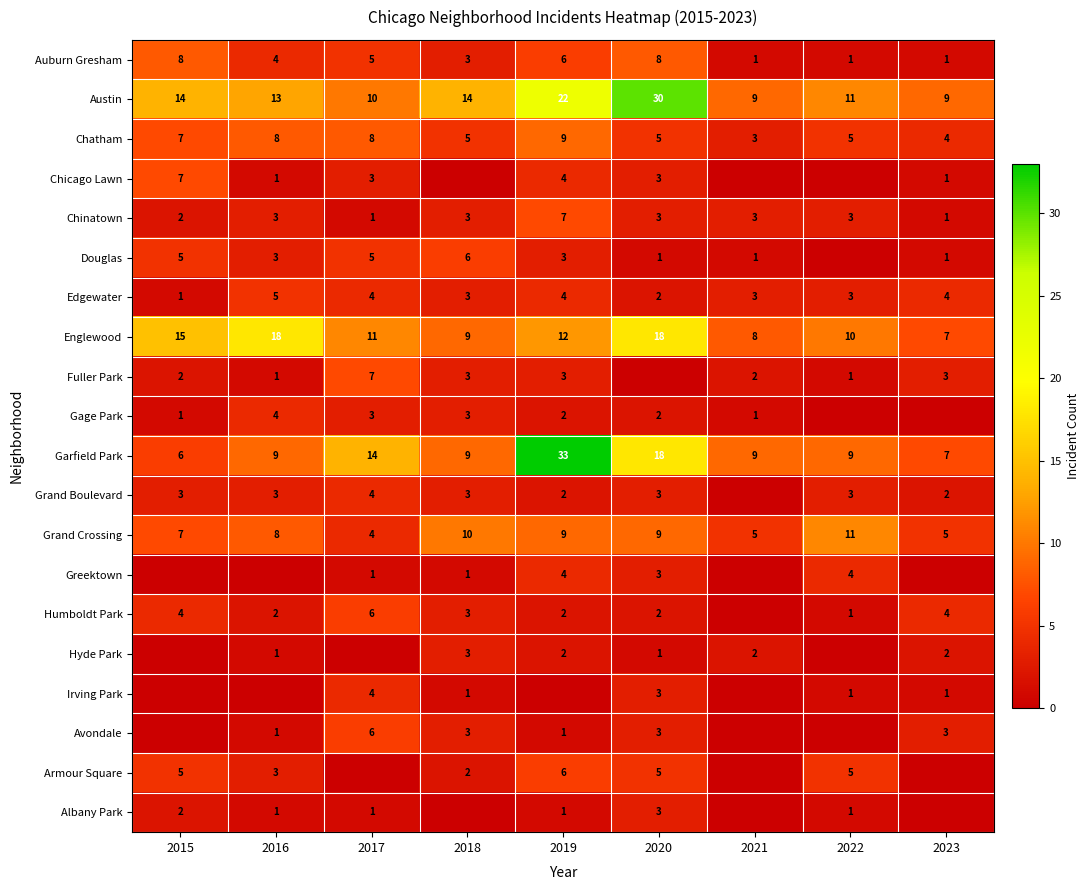

What is the average value of the Auburn Gresham series?

4